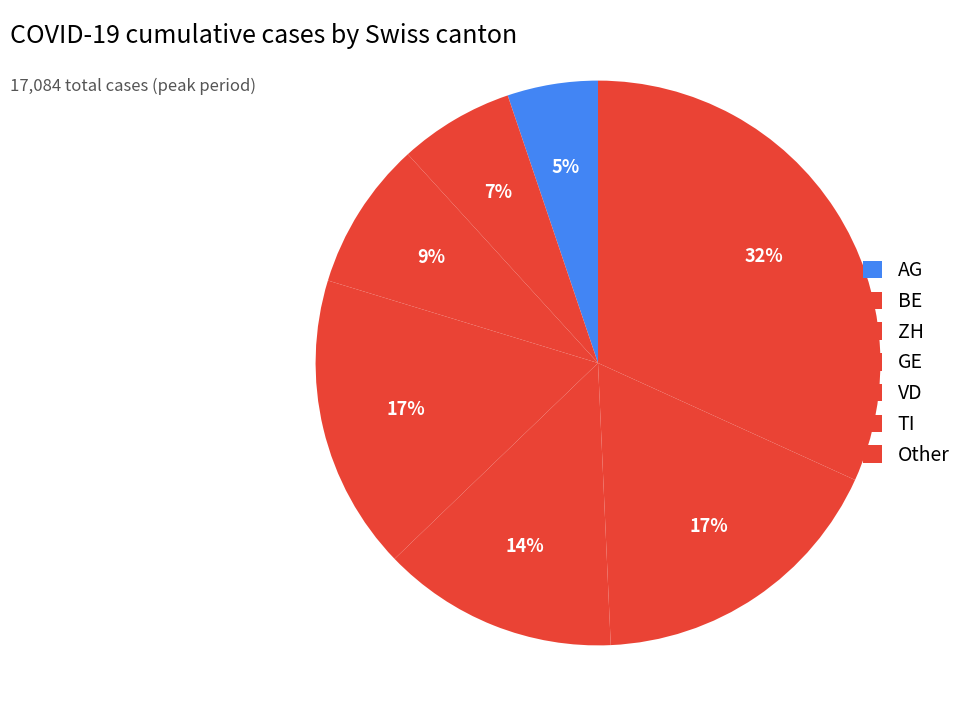

Is there any slice that represents more than half of the pie?

No